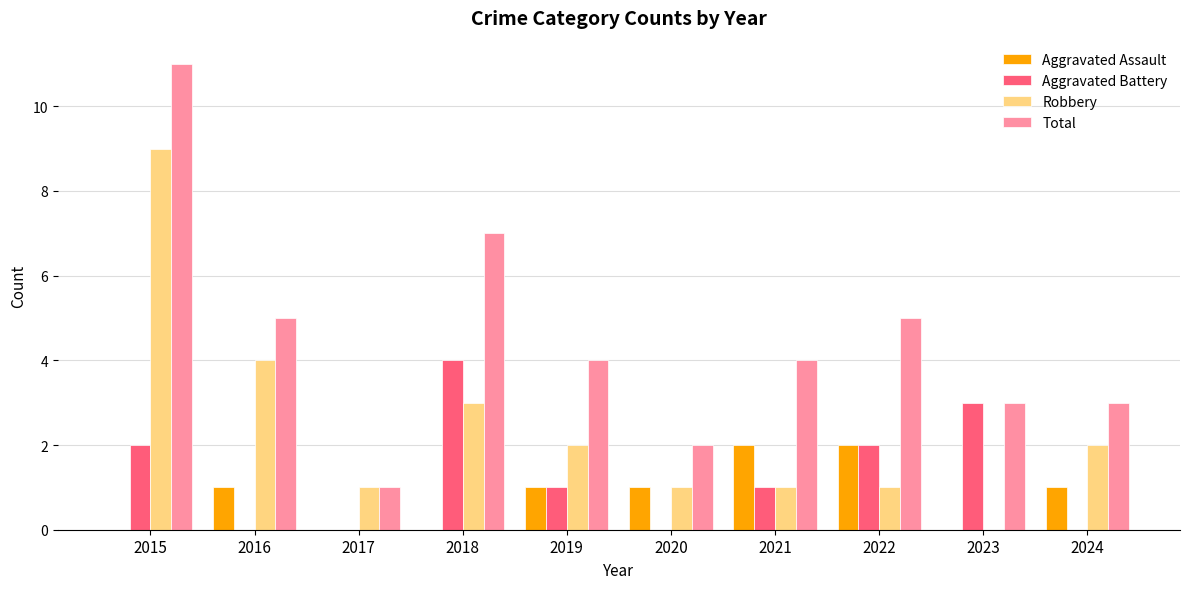

How many series are shown in this chart?

4